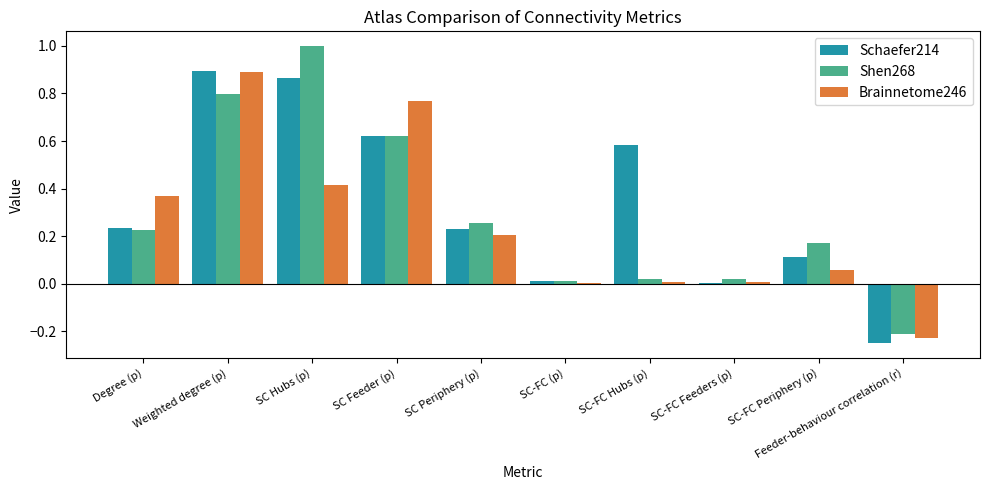

What is the sum of all Shen268 values?

2.9